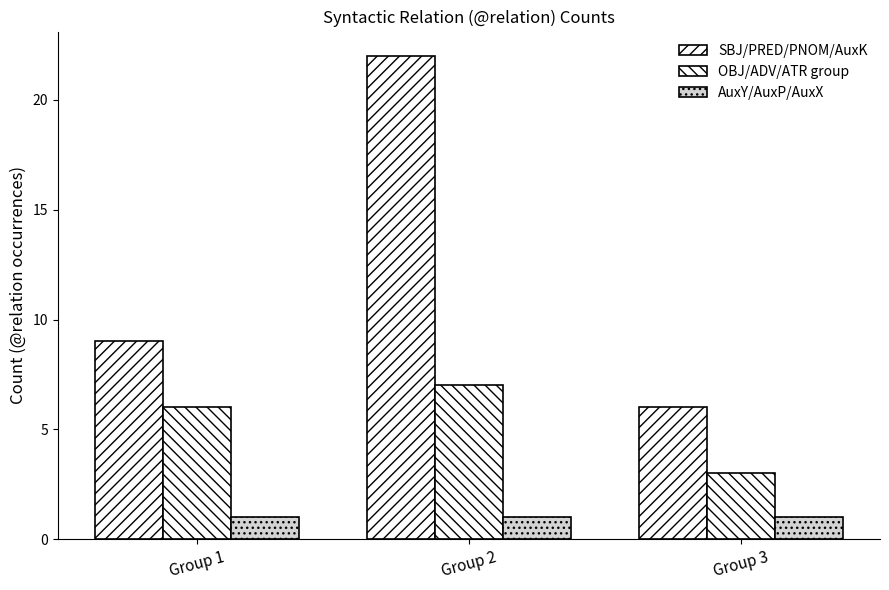

Rank the categories by OBJ/ADV/ATR group value from highest to lowest.

Group 2, Group 1, Group 3